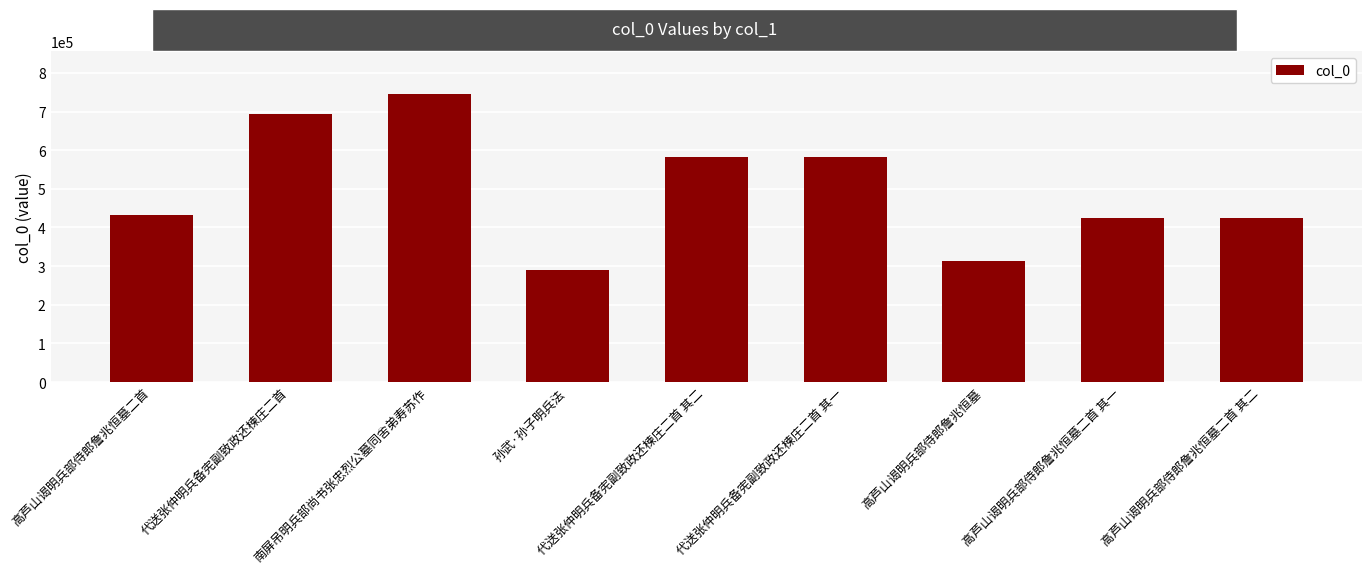

What is the change in value from 南屏吊明兵部尚书张忠烈公墓同舍弟寿苏作 to 高芦山谒明兵部侍郎詹兆恒墓?

-430322